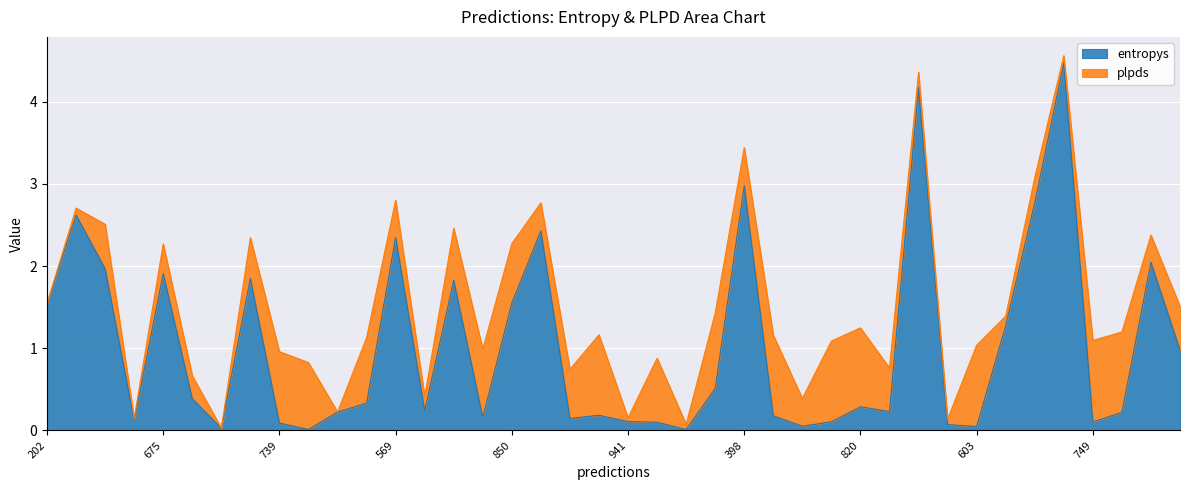

What is the value of the 18th point from the left?

2.4